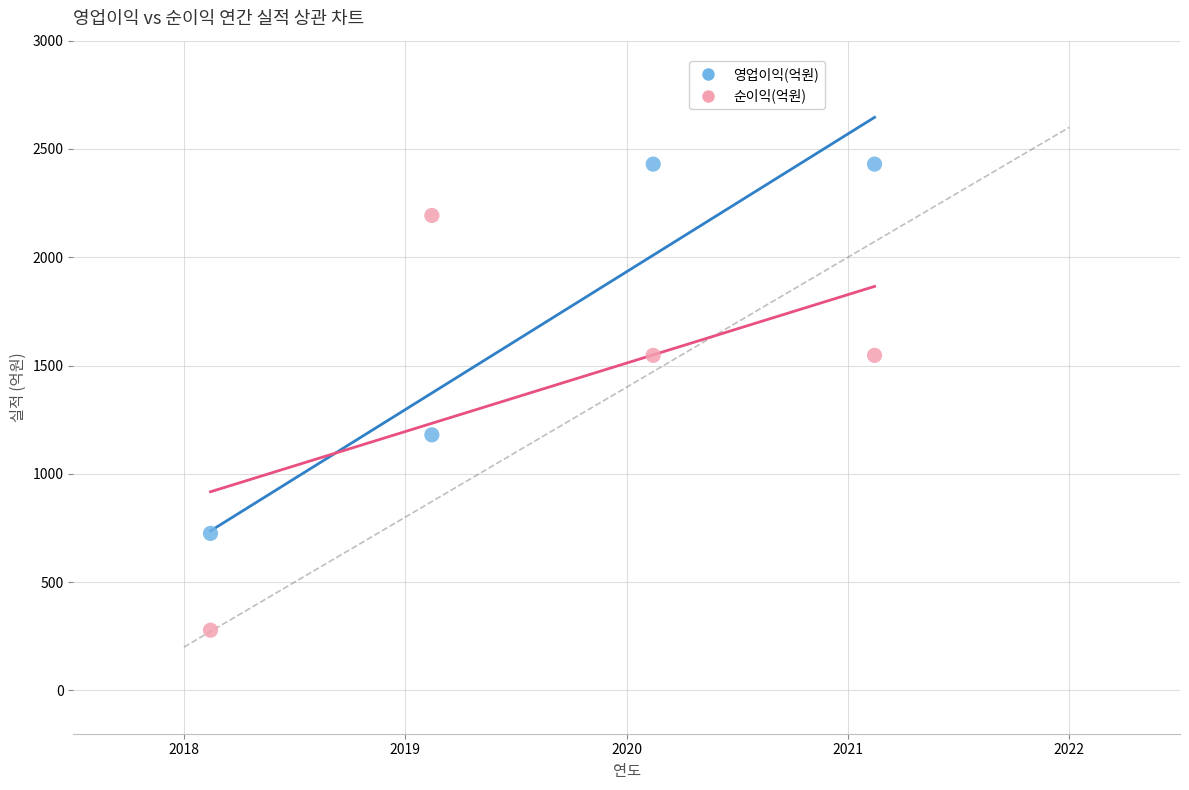

Which series contains the highest Y value?

영업이익(억원)